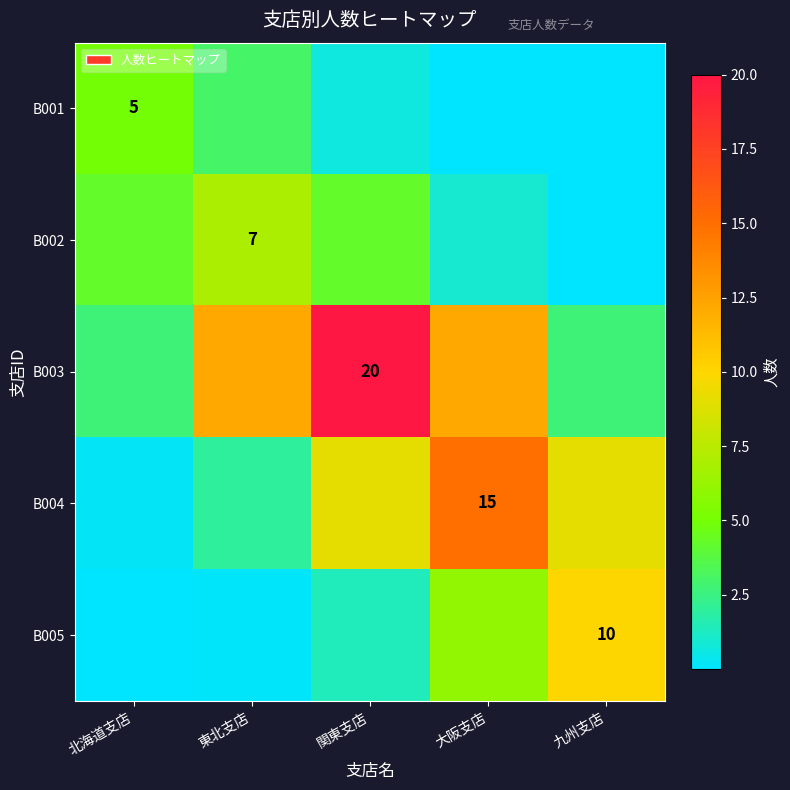

At which category is the sum across all series the highest?

関東支店